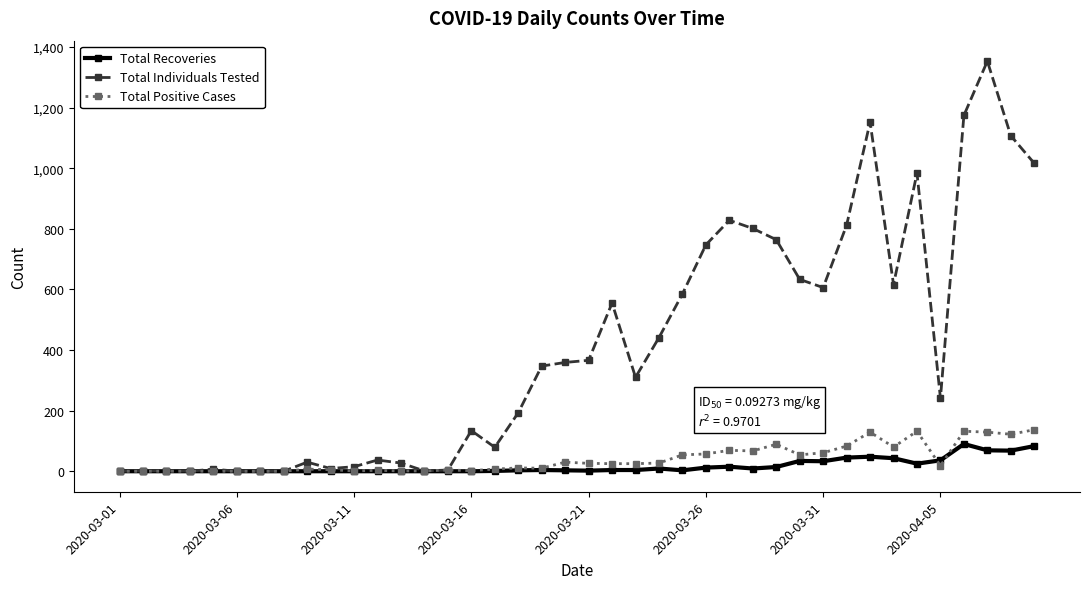

True or false: Total Recoveries has more than 1 points higher than both neighbors.

True